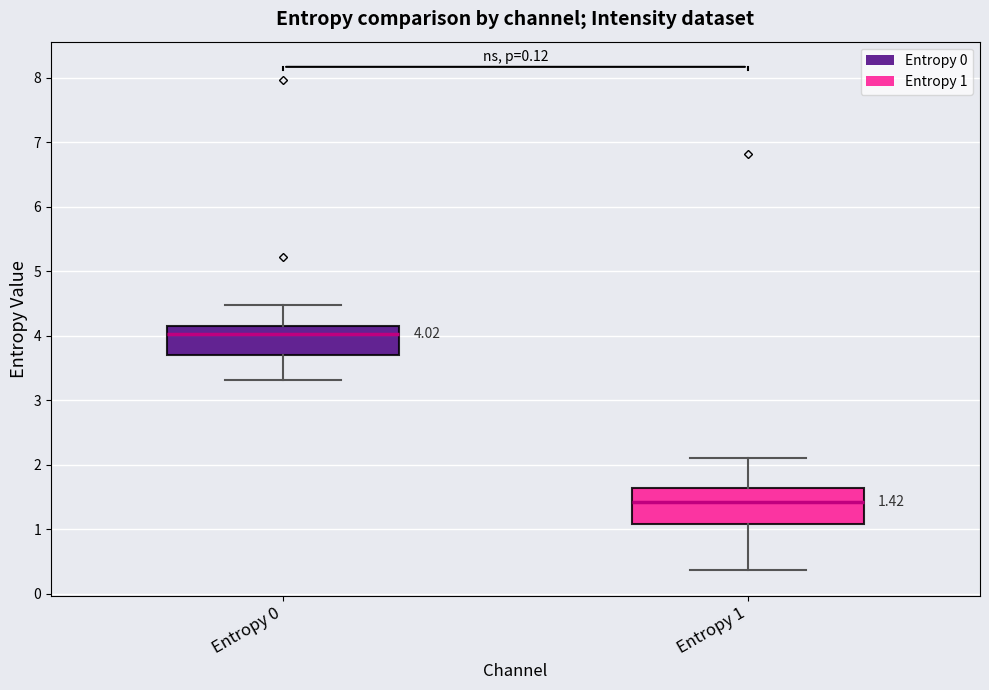

Comparing the boxes themselves (not the whiskers), which one is the tallest?

Entropy 1